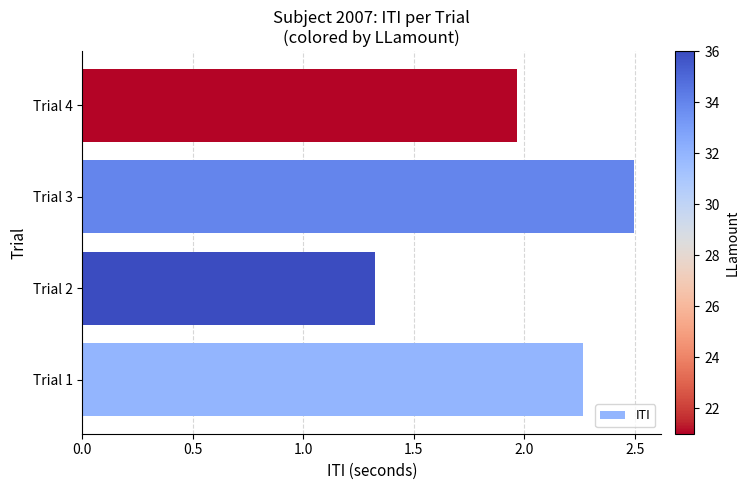

What is the maximum value shown in the chart?

2.5